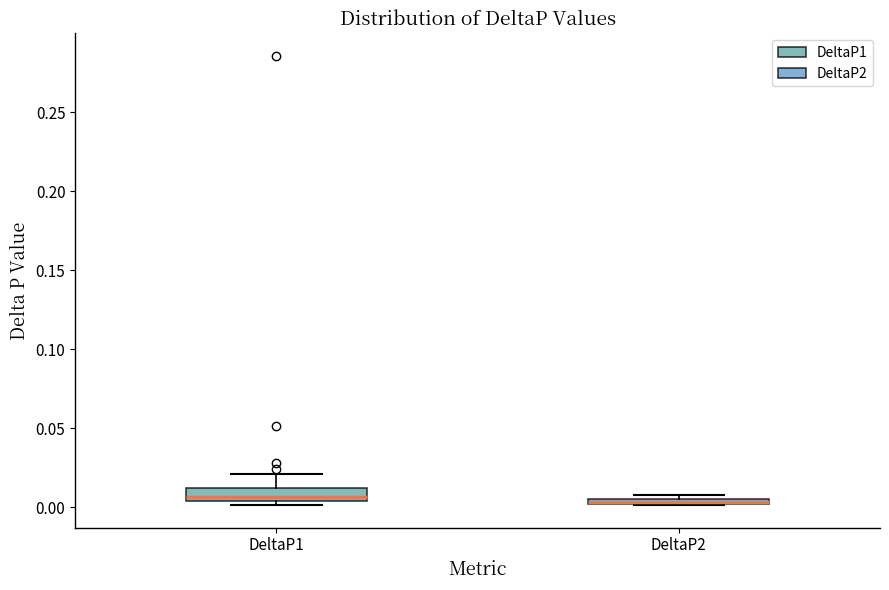

Where does the upper whisker of the box for DeltaP1 end on the y-axis? The values are not printed on the chart, so give them approximately, as read against the axis.

0.020